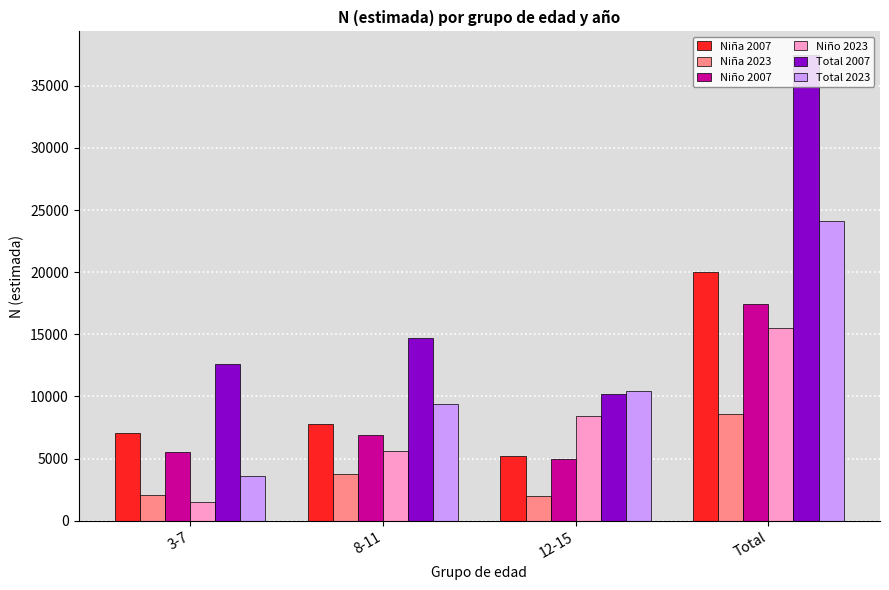

How many values in the Niña 2023 series are below 3747?

2